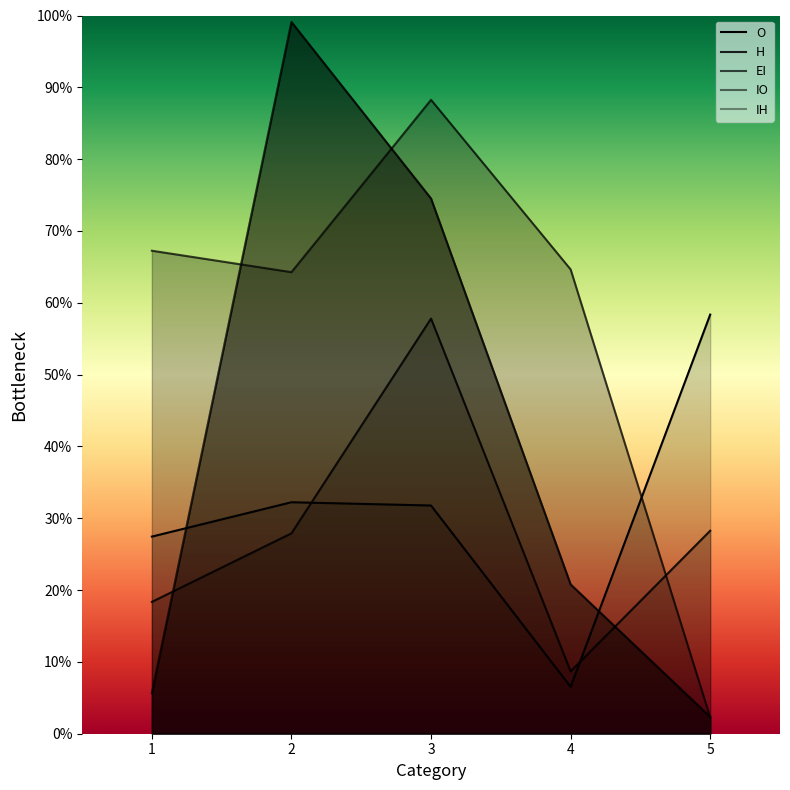

Read the H value at 5.

0.3